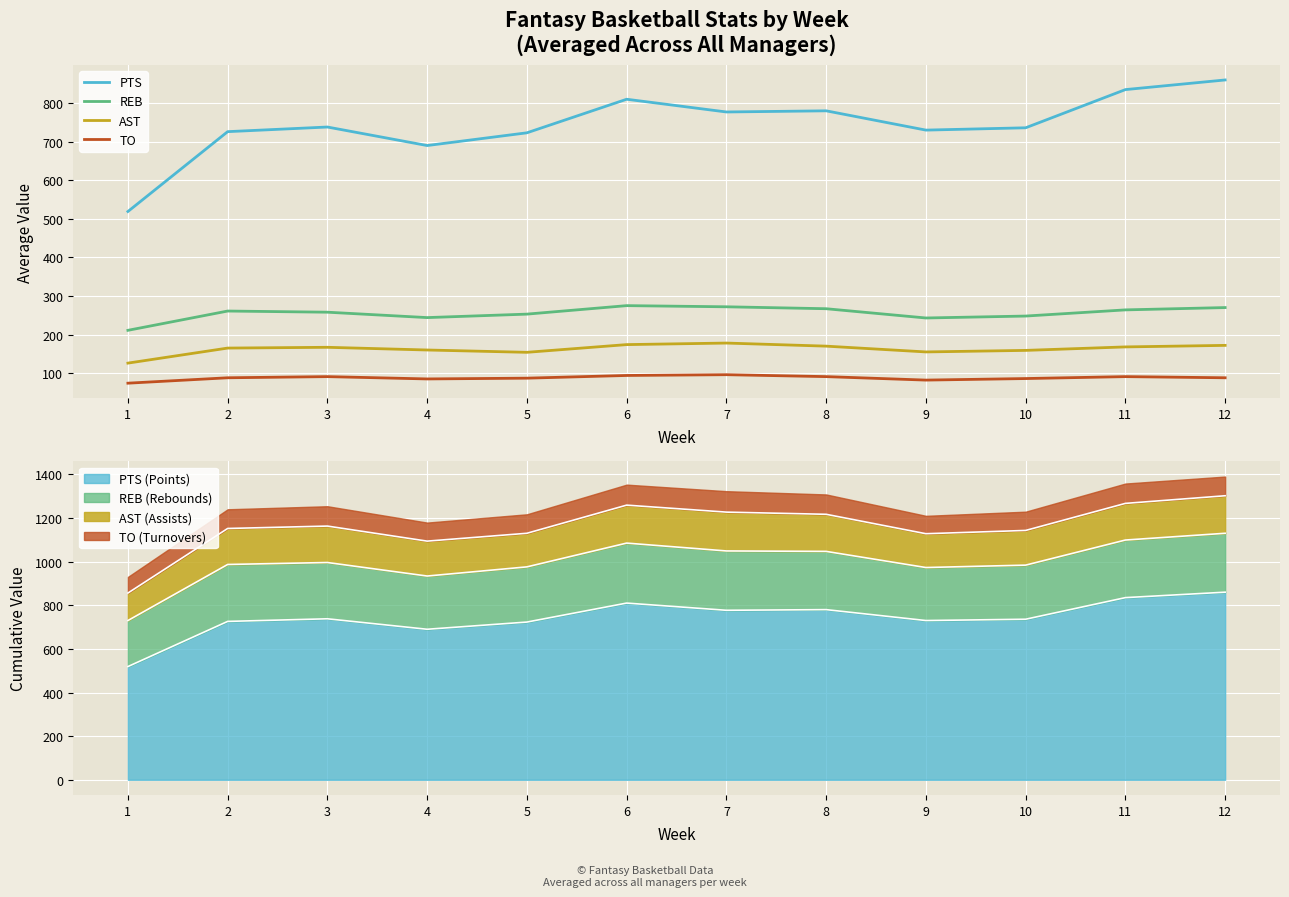

What is the value of the TO point at the 12th from the left?

88